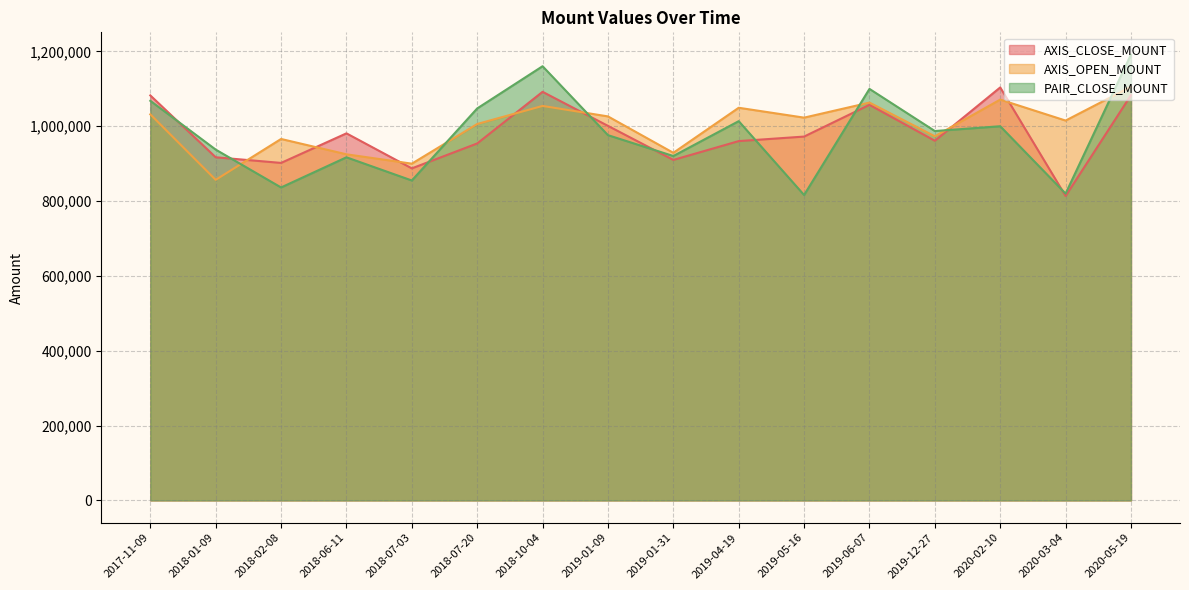

How many lines are shown in the chart?

3